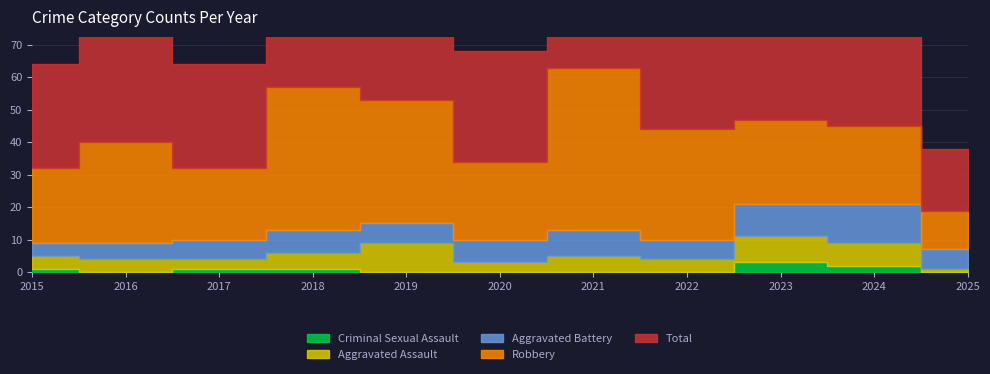

What is the value of the Aggravated Battery point at the 7th from the left?

8